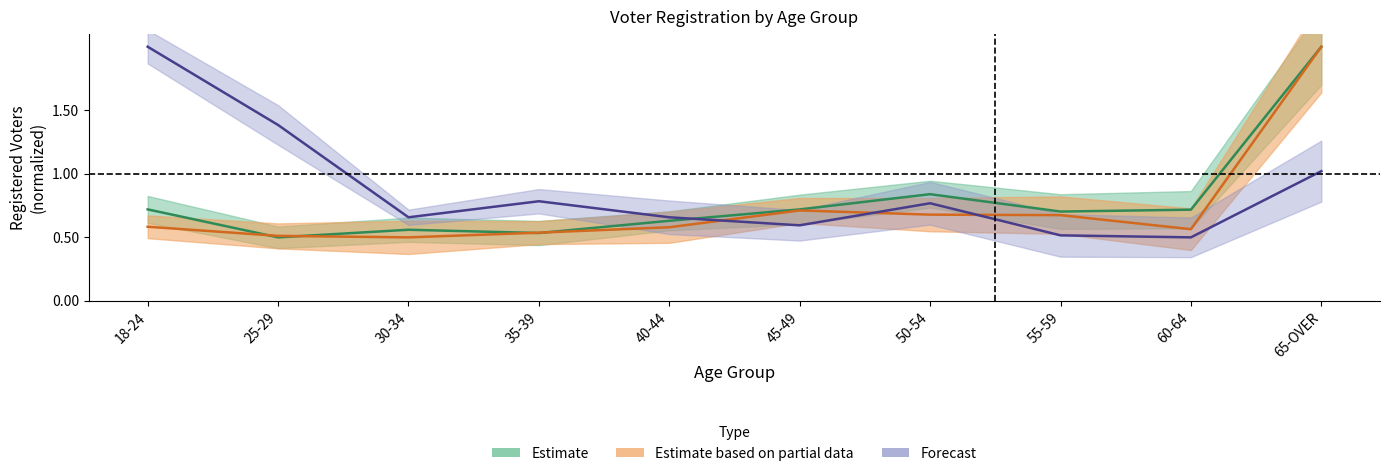

True or false: WHITE MALE Reg has a value of 0.5 at 35-39.

True